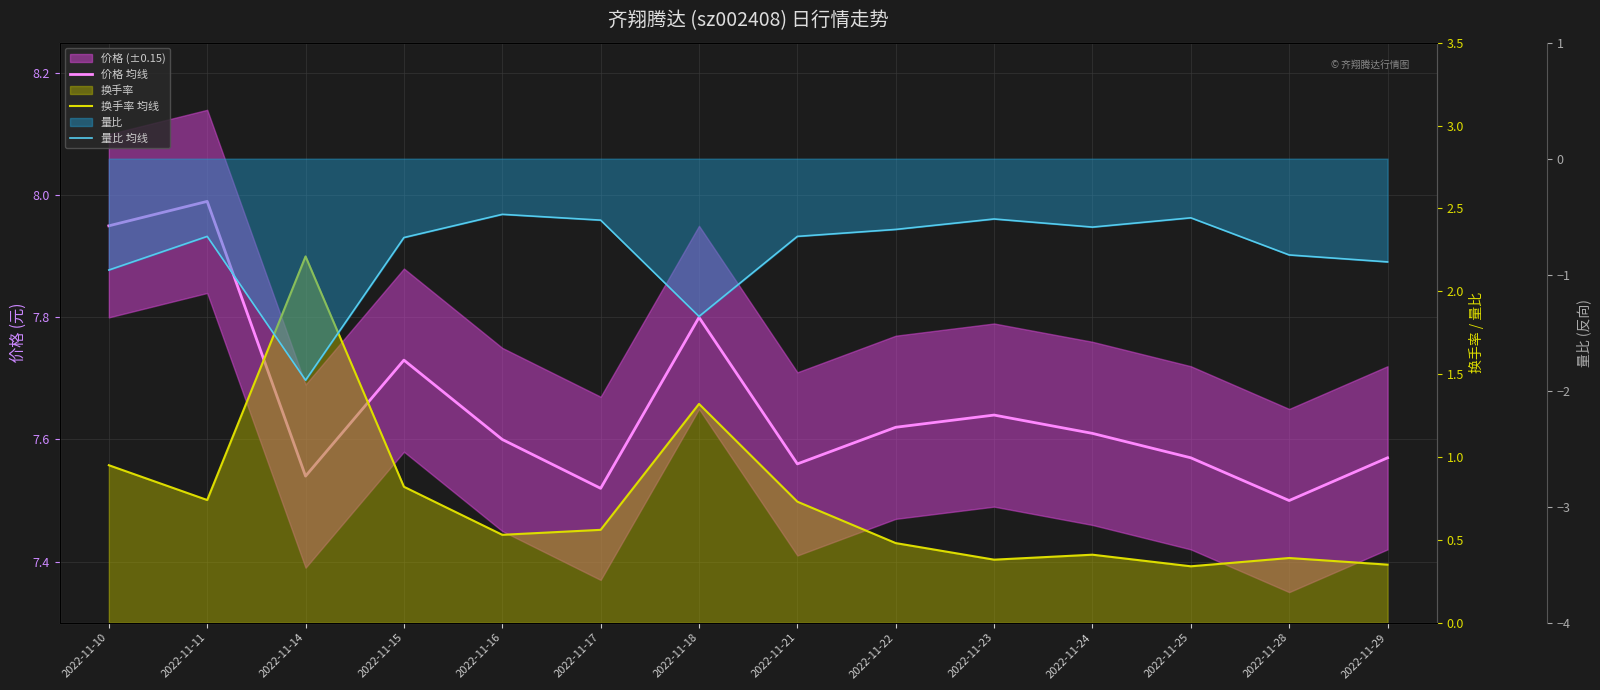

True or false: 价格 均线 and 量比 均线 cross at least once.

False